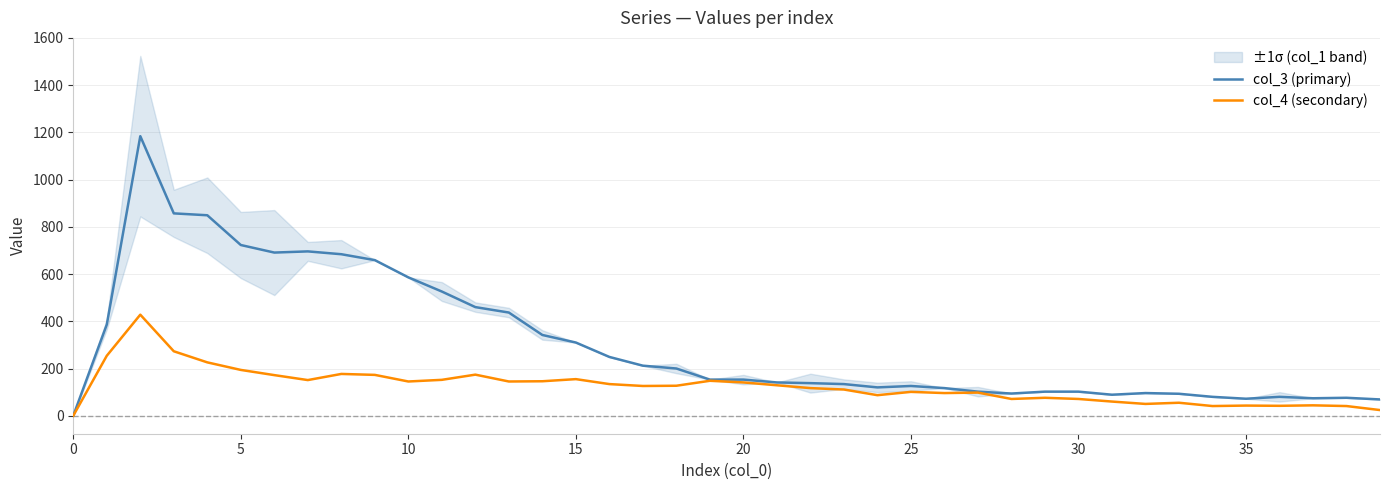

The value of col_4 (secondary) at 20 is 141. True or false?

True